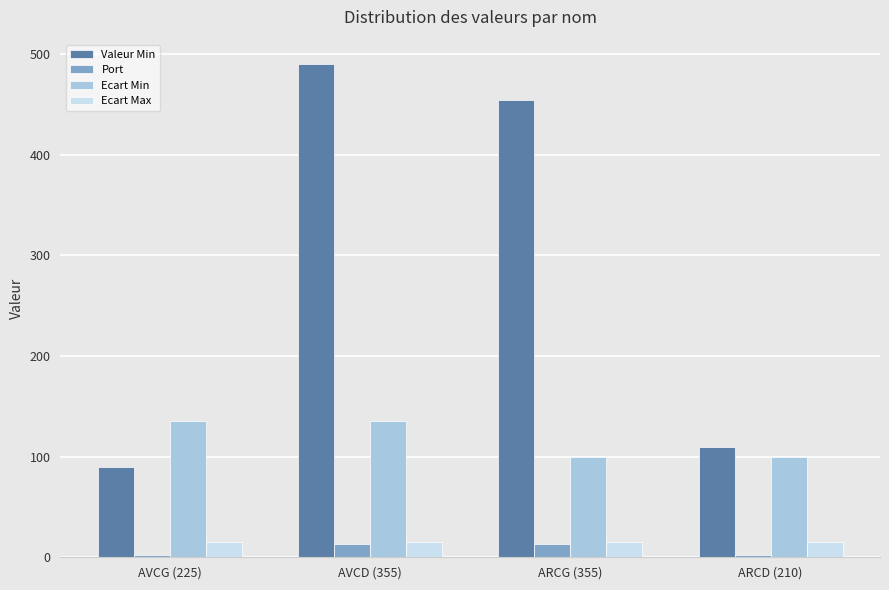

Is the value of Valeur Min at ARCG (355) greater than the value of Ecart Min at ARCG (355)?

Yes